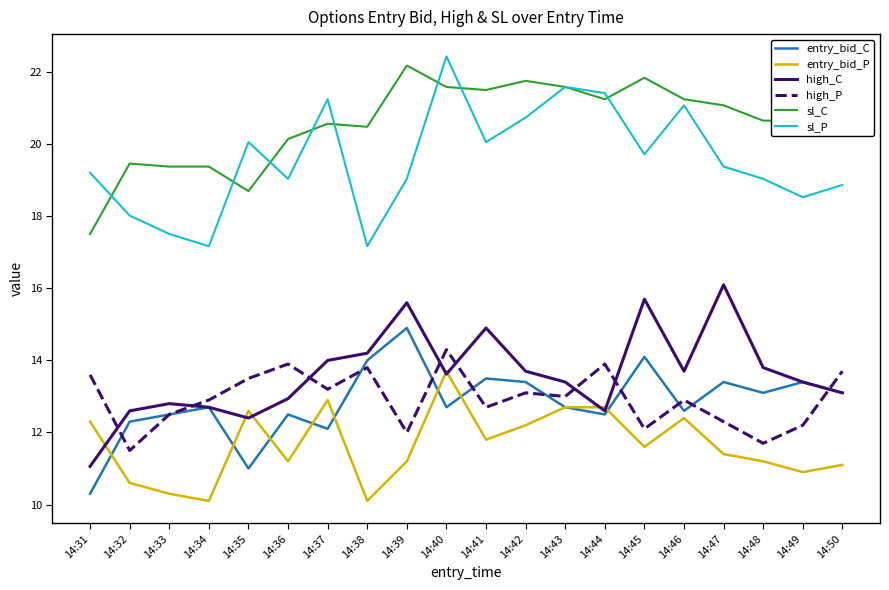

True or false: high_P and sl_C intersect in this chart.

False